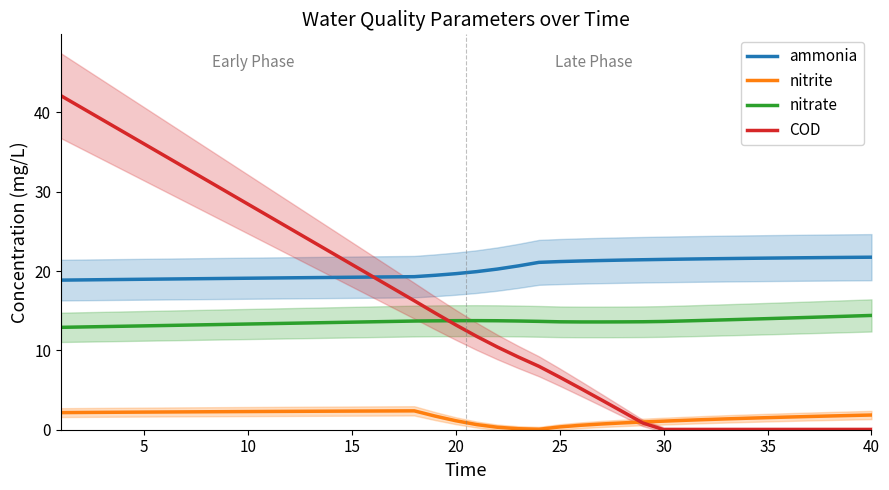

Count the number of categories in the chart.

40